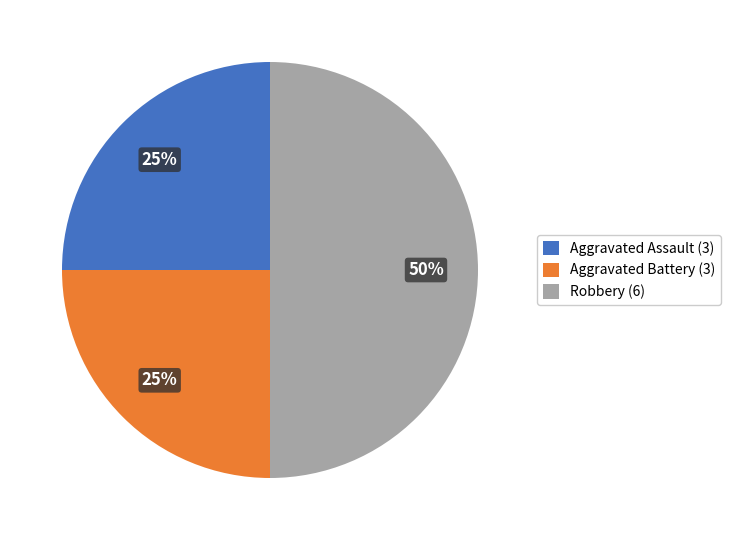

Combined, do Aggravated Battery (3) and Robbery (6) account for over 50%?

Yes